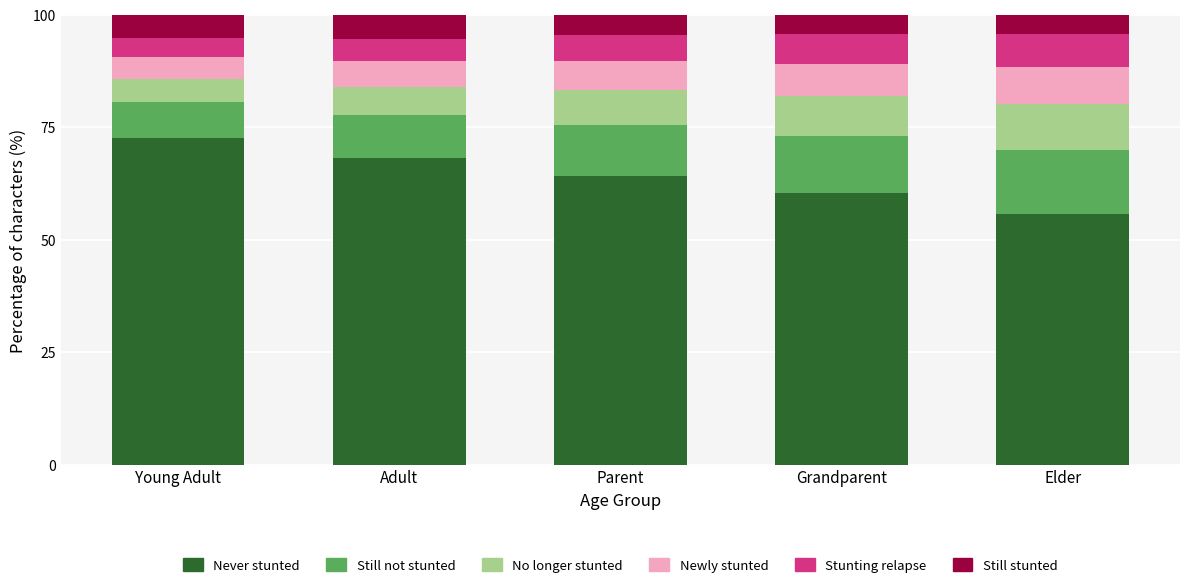

What is the sum of the Never stunted values at Young Adult and Grandparent?

132.8